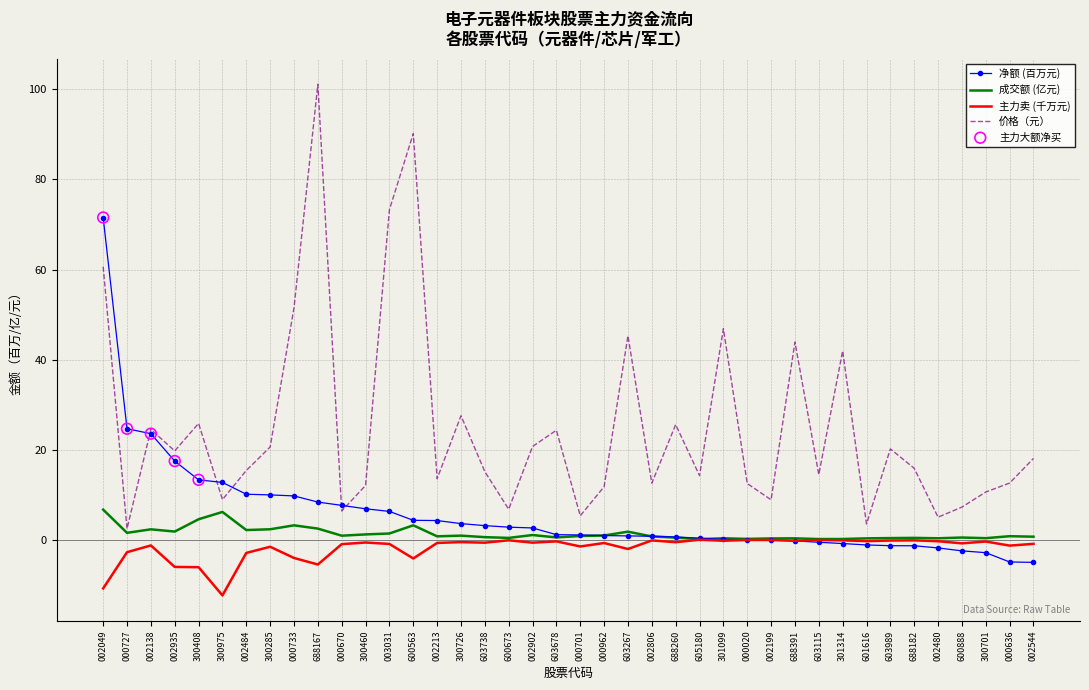

At which category is the sum across all series the highest?

002049